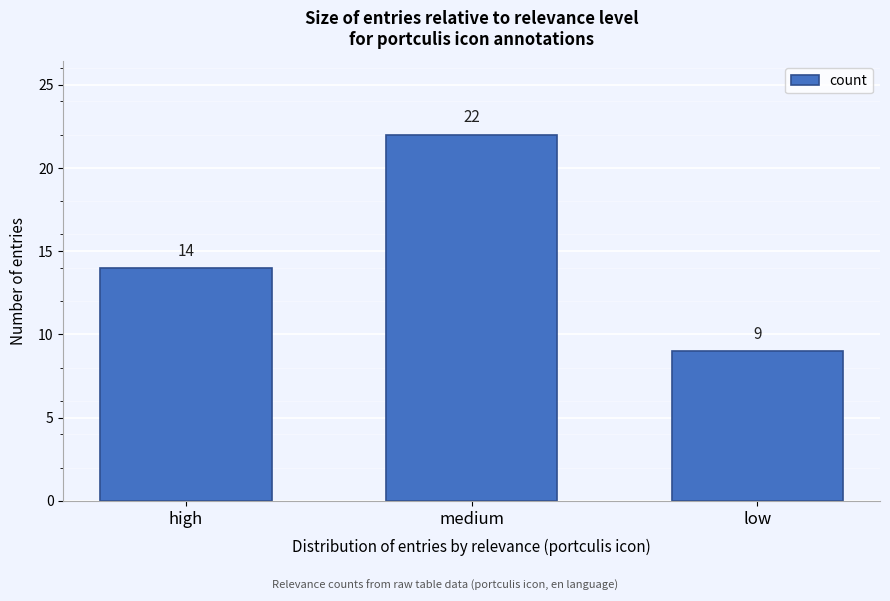

Reading left to right, what are all the values shown in this chart?

14	22	9